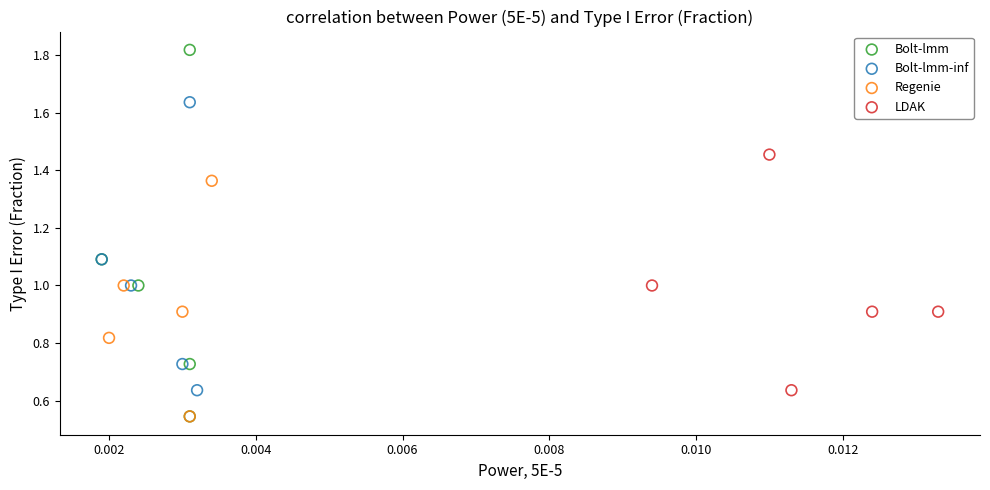

Which series has the widest spread of Y values?

Bolt-lmm